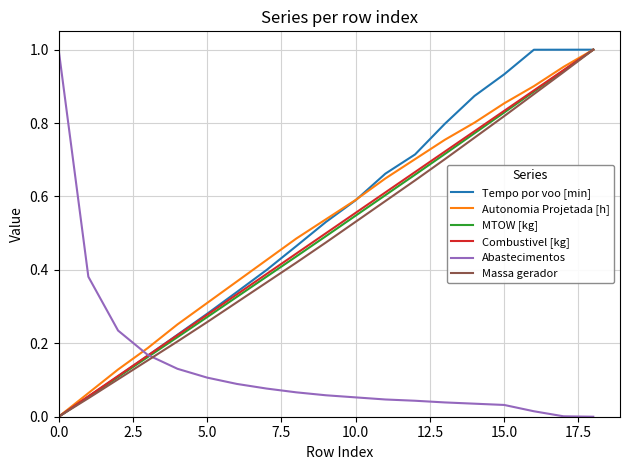

Does the chart display data point markers on the line(s)?

No